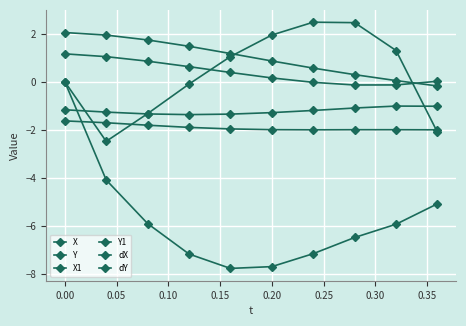

What is the minimum value for X1?

-0.1